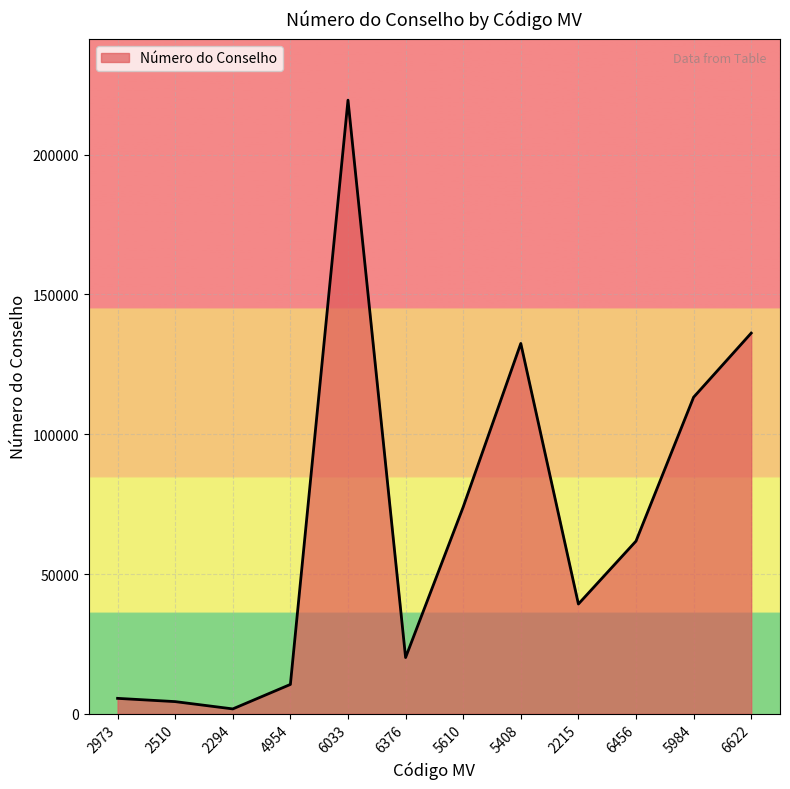

Reading left to right, transcribe all the data shown in this chart.

5529	4362	1753	10506	219521	20125	73981	132490	39275	61776	113252	136188